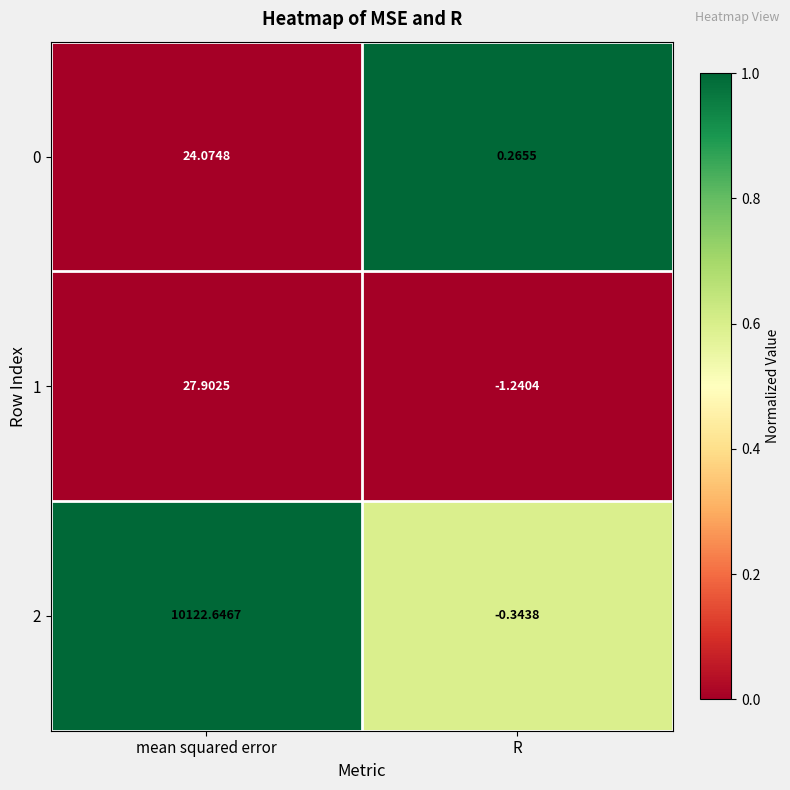

Rank the categories by 1 value from lowest to highest.

R, mean squared error